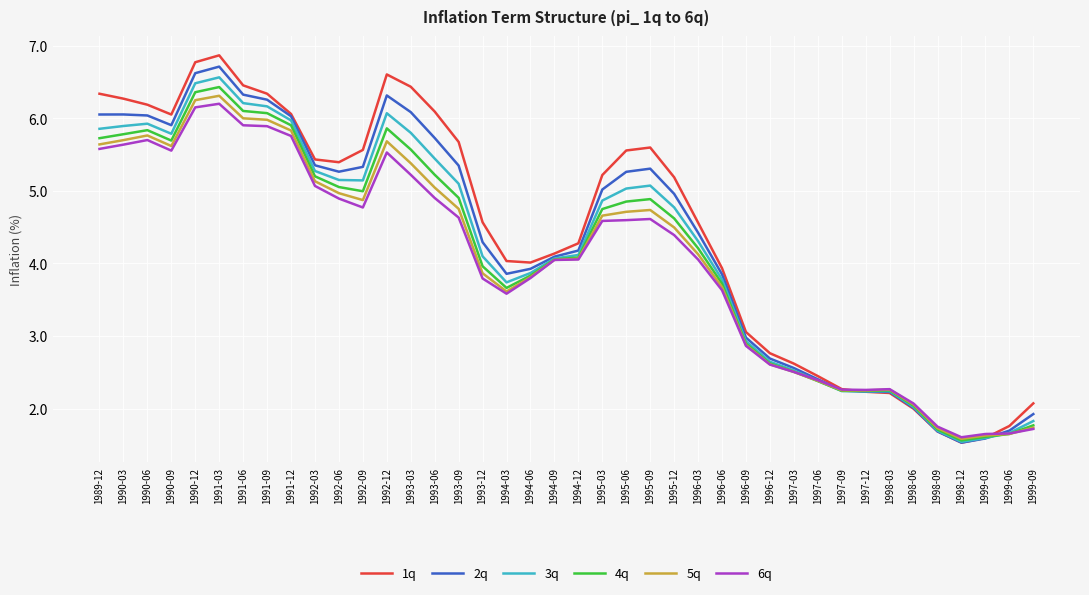

What is the highest value of the 6q series?

6.2